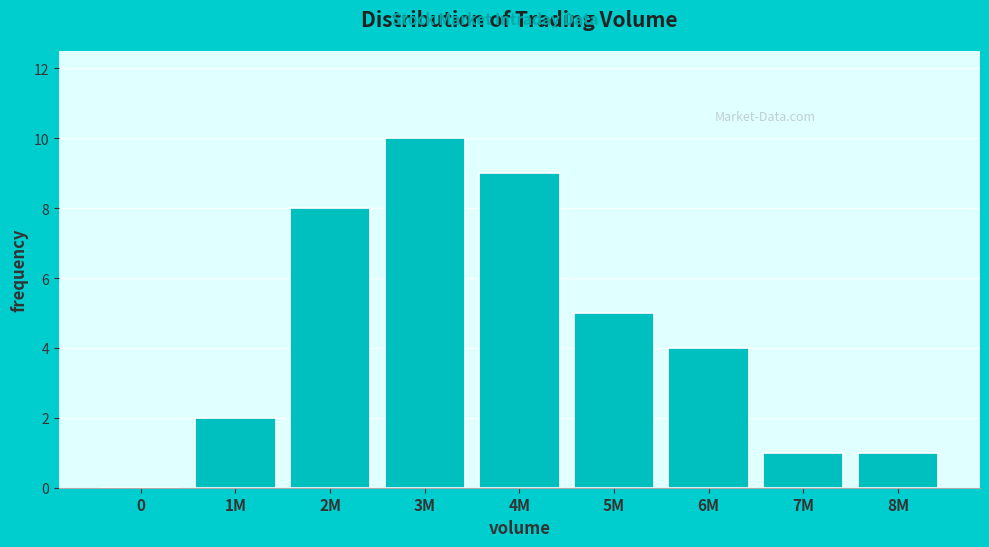

Reading left to right, extract all data points from this chart.

0=0	1M=2	2M=8	3M=10	4M=9	5M=5	6M=4	7M=1	8M=1